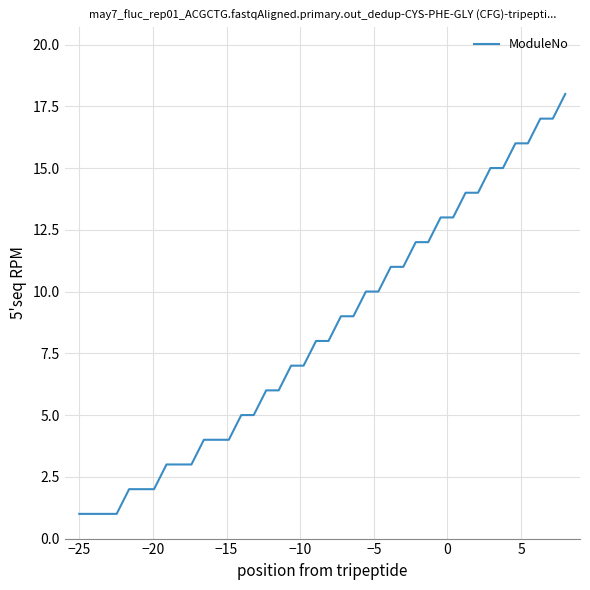

What is the maximum value shown in the chart?

18